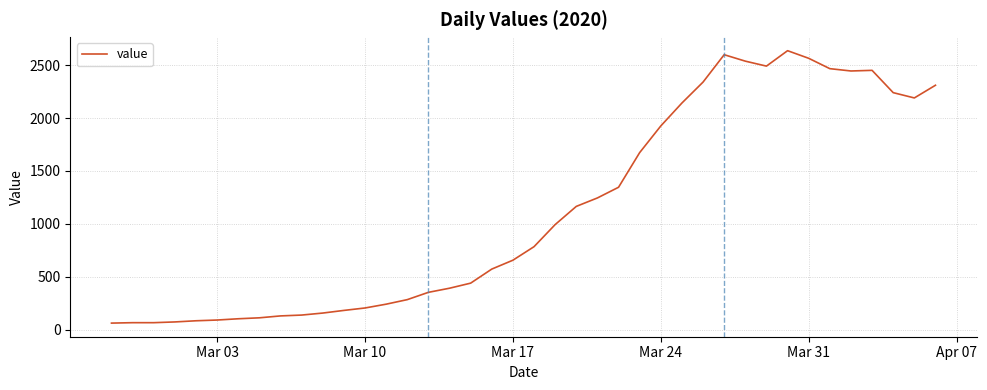

What is the difference between the maximum and minimum values?

2577